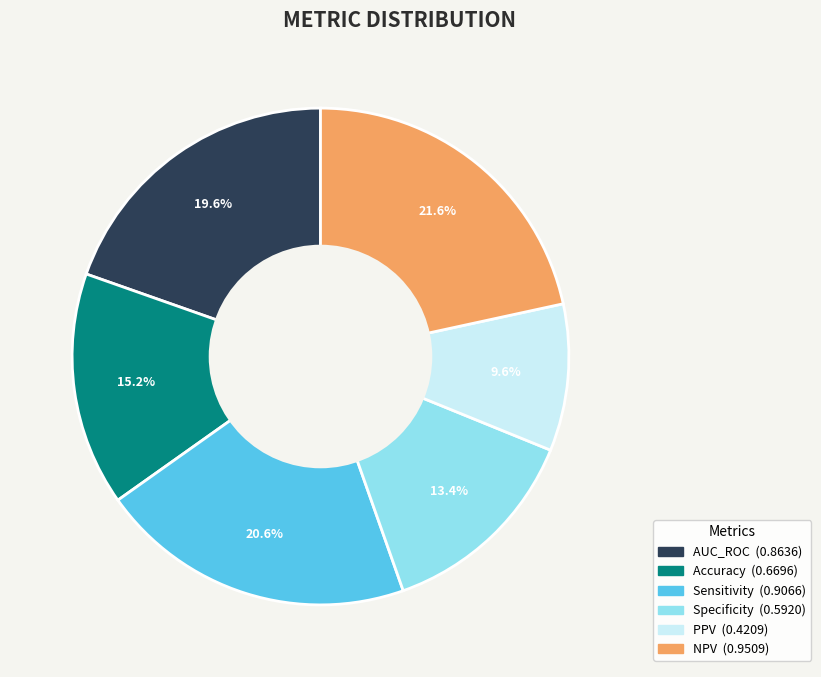

The Accuracy slice represents 15% of the pie. True or false?

True